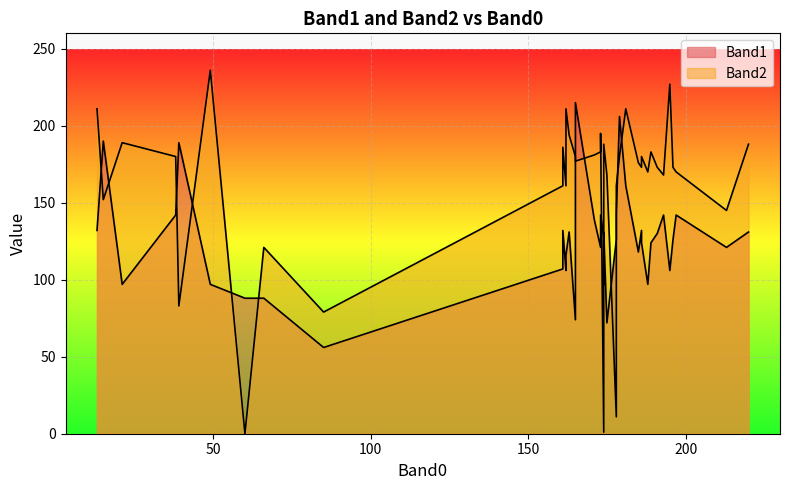

Reading right to left, list all the values displayed in this chart.

Band1: 15=190	39=189	189=124	85=56	175=72	13=132	174=128	185=118	181=161	38=142	174=97	49=97	161=107	197=142	173=121	188=97	196=126	162=106	186=124	163=131	174=108	162=116	60=88	213=121	178=126	21=97	174=131	179=206	191=130	193=142	220=131	171=139	161=132	195=106	165=215	186=132	178=143	173=142	66=88	165=74
Band2: 15=152	39=83	189=183	85=79	175=168	13=211	174=1	185=176	181=211	38=180	174=150	49=236	161=161	197=170	173=183	188=170	196=173	162=161	186=180	163=194	174=155	162=211	60=0	213=145	178=11	21=189	174=188	179=180	191=173	193=168	220=188	171=181	161=186	195=227	165=177	186=173	178=161	173=195	66=121	165=180